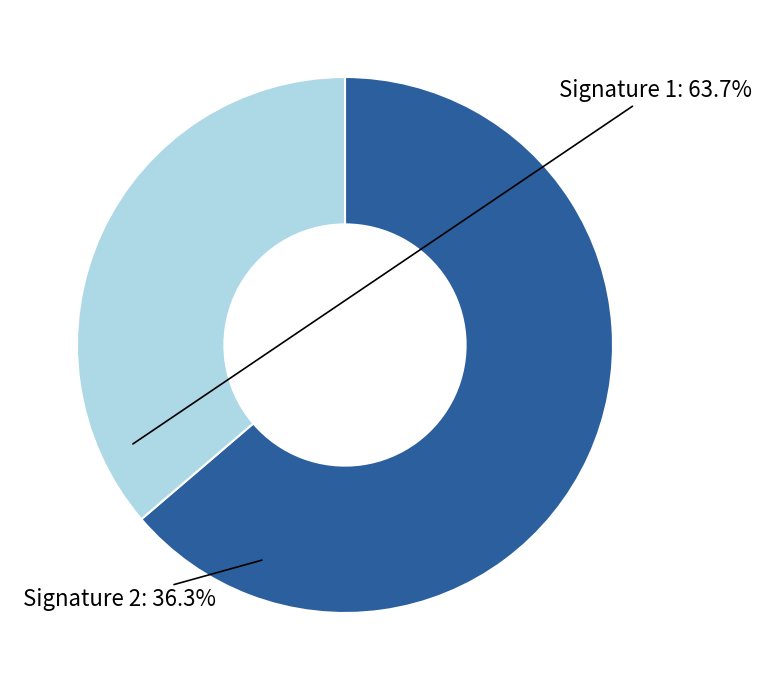

True or false: Signature 2 accounts for 36% of the total.

True